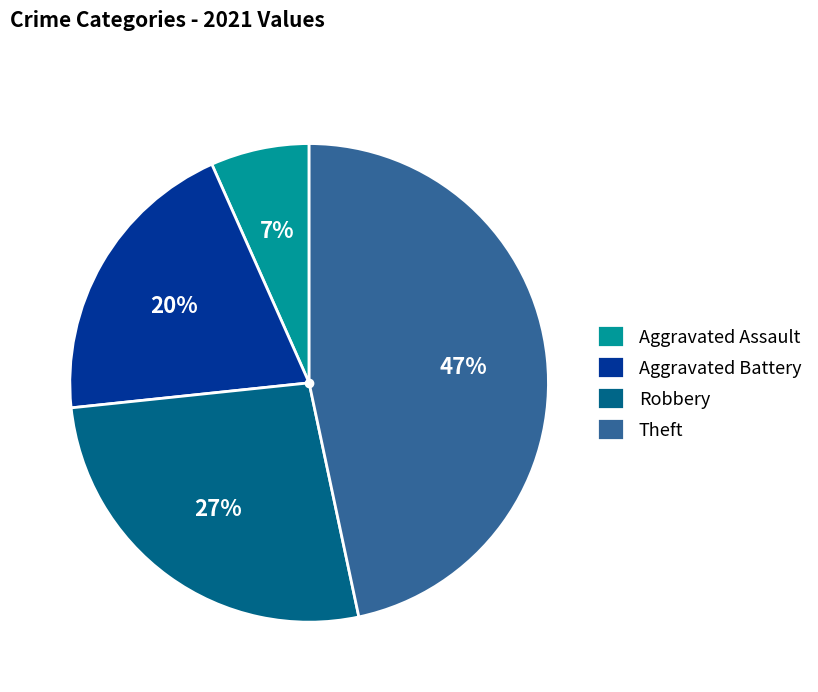

How many slices are in this pie chart?

4